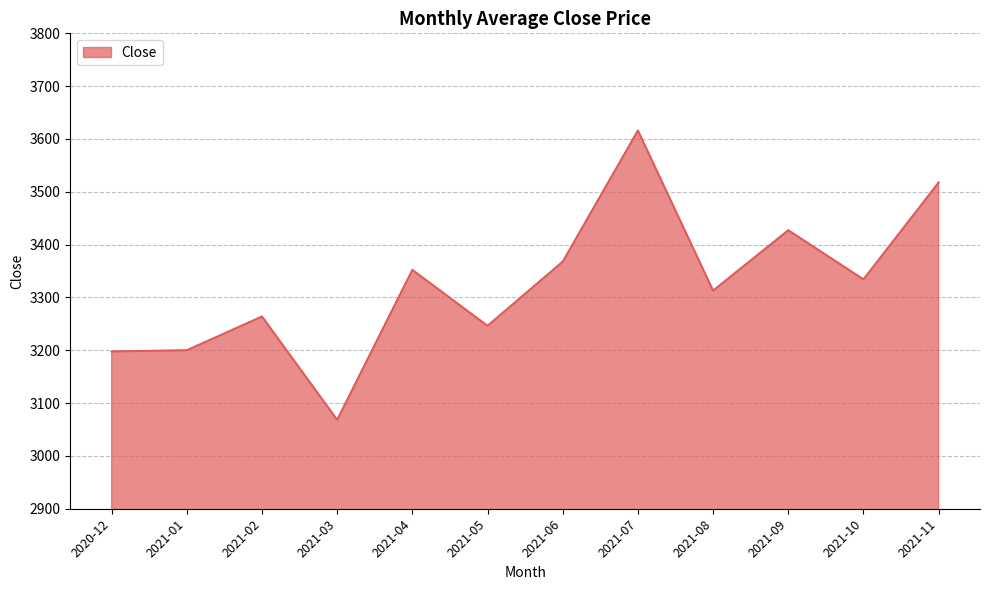

What is the sum of the values at 2021-09 and 2021-05?

6673.4